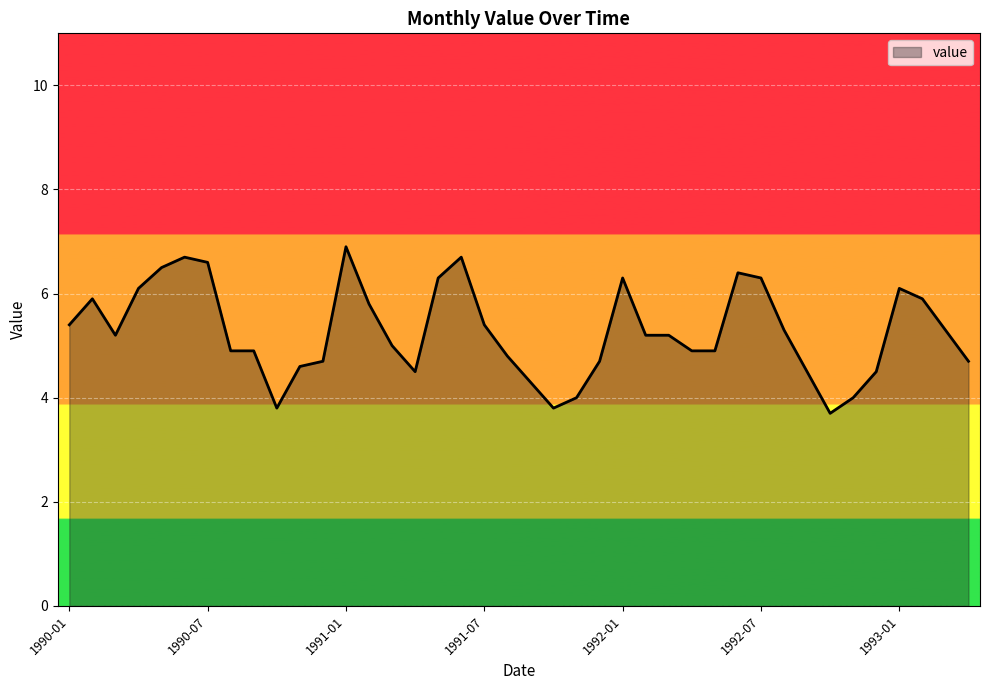

Reading right to left, transcribe all the data shown in this chart.

4.7	5.3	5.9	6.1	4.5	4.0	3.7	4.5	5.3	6.3	6.4	4.9	4.9	5.2	5.2	6.3	4.7	4.0	3.8	4.3	4.8	5.4	6.7	6.3	4.5	5.0	5.8	6.9	4.7	4.6	3.8	4.9	4.9	6.6	6.7	6.5	6.1	5.2	5.9	5.4